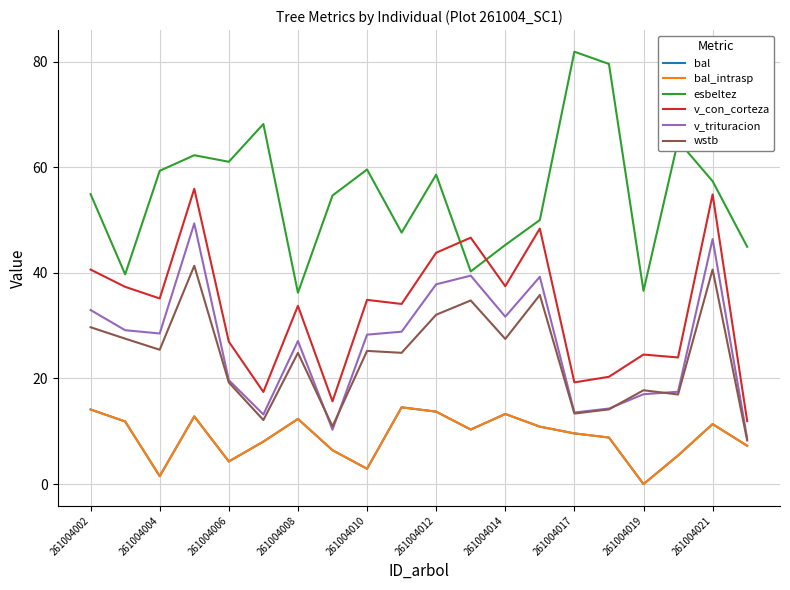

Reading left to right, transcribe all the data shown in this chart.

bal: 14.1	11.9	1.5	12.8	4.3	8.1	12.3	6.4	2.9	14.5	13.7	10.3	13.3	10.9	9.6	8.8	0.0	5.4	11.4	7.3
bal_intrasp: 14.1	11.9	1.5	12.8	4.3	8.1	12.3	6.4	2.9	14.5	13.7	10.3	13.3	10.9	9.6	8.8	0.0	5.4	11.4	7.3
esbeltez: 54.9	39.7	59.3	62.3	61.0	68.2	36.2	54.6	59.6	47.6	58.6	40.3	45.3	50.0	81.9	79.5	36.6	65.0	57.4	44.9
v_con_corteza: 40.6	37.4	35.1	55.9	27.0	17.4	33.8	15.7	34.9	34.1	43.8	46.7	37.5	48.4	19.3	20.3	24.5	24.0	54.9	11.9
v_trituracion: 33.0	29.1	28.5	49.4	19.7	13.2	27.1	10.3	28.3	28.9	37.8	39.5	31.7	39.2	13.6	14.3	17.0	17.5	46.4	8.7
wstb: 29.7	27.5	25.4	41.3	19.2	12.1	24.9	10.9	25.2	24.9	32.1	34.8	27.5	35.8	13.4	14.2	17.8	17.0	40.6	8.3